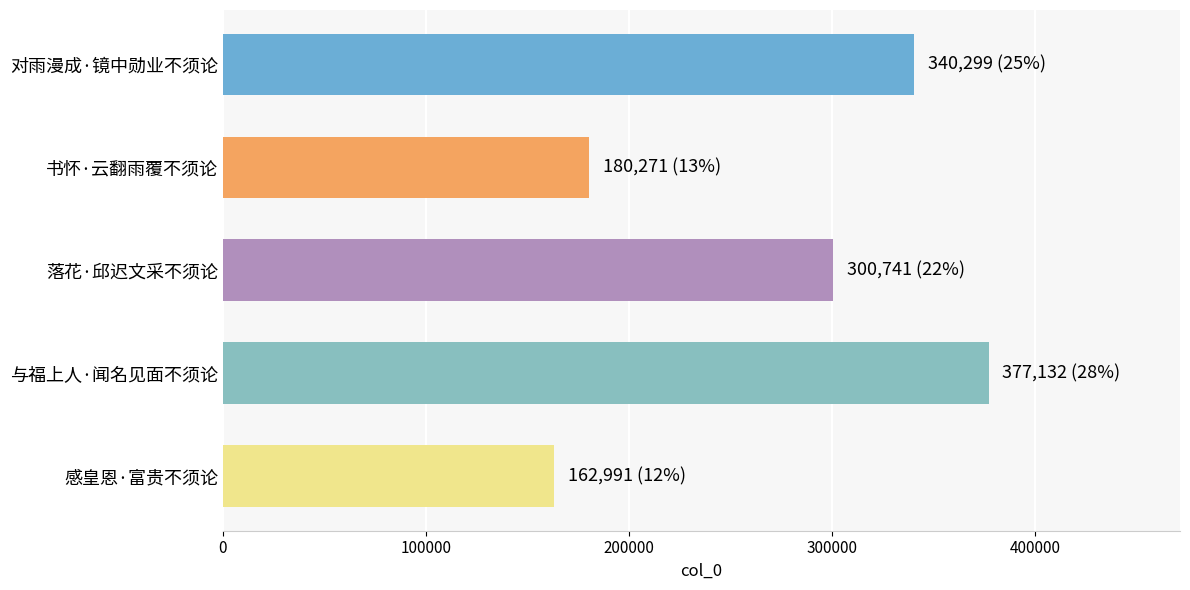

The value at 书怀·云翻雨覆不须论 is 67219. True or false?

False